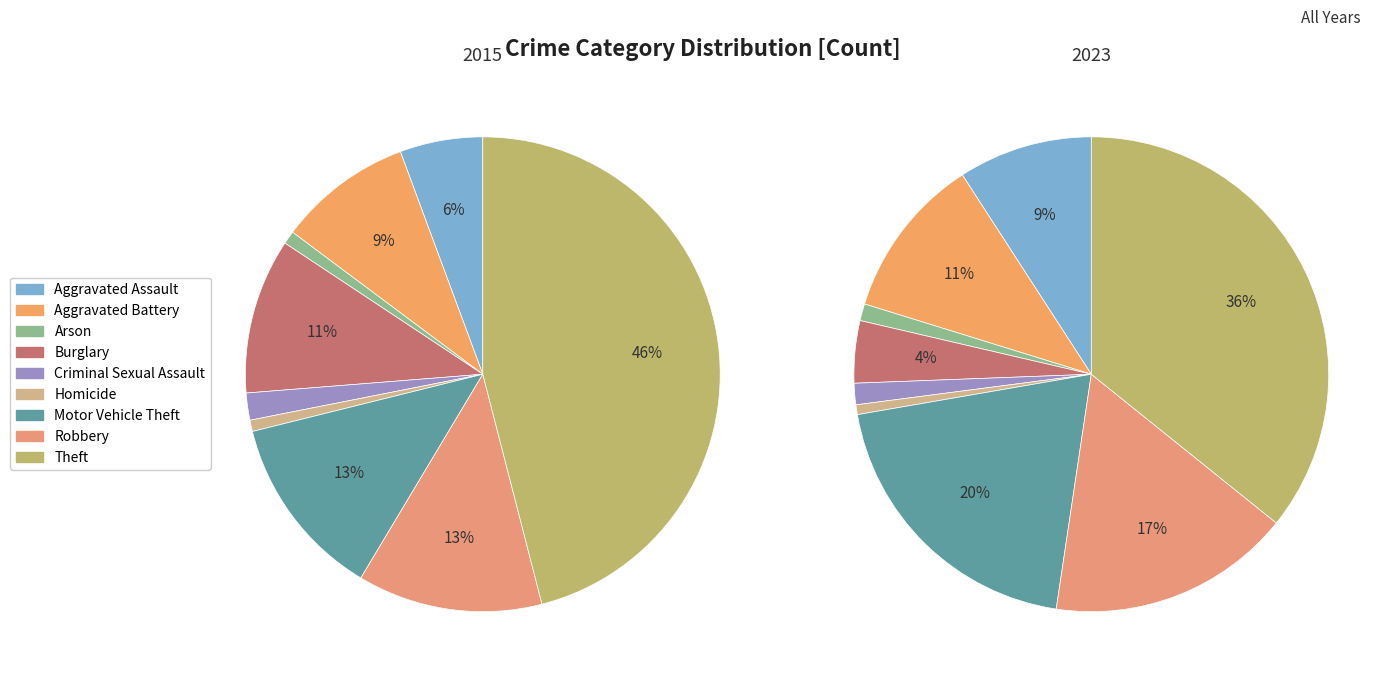

Is it true that Criminal Sexual Assault is 16% of the pie?

False